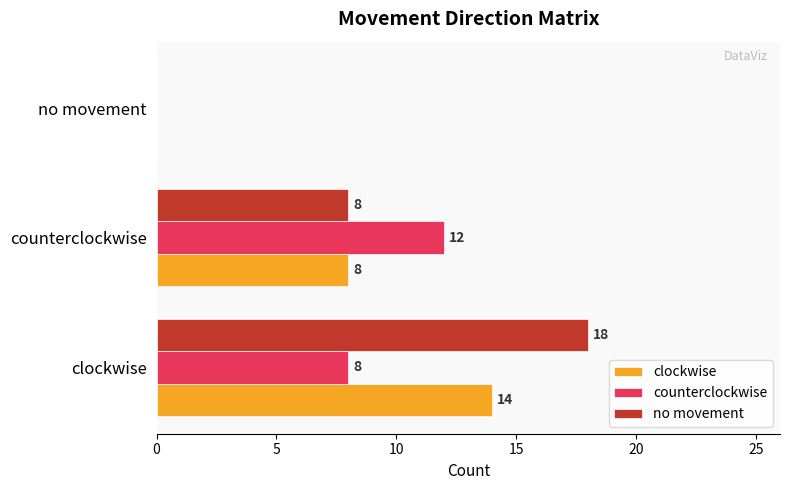

What is the approximate value of counterclockwise at counterclockwise, to the nearest 10?

10